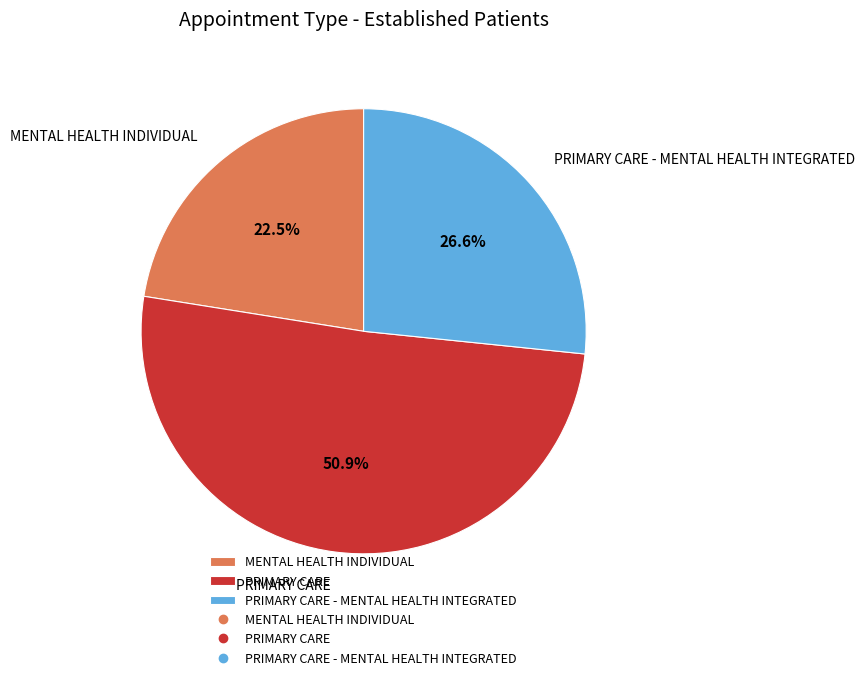

Approximately how many times larger is the value at MENTAL HEALTH INDIVIDUAL compared to PRIMARY CARE?

0.4